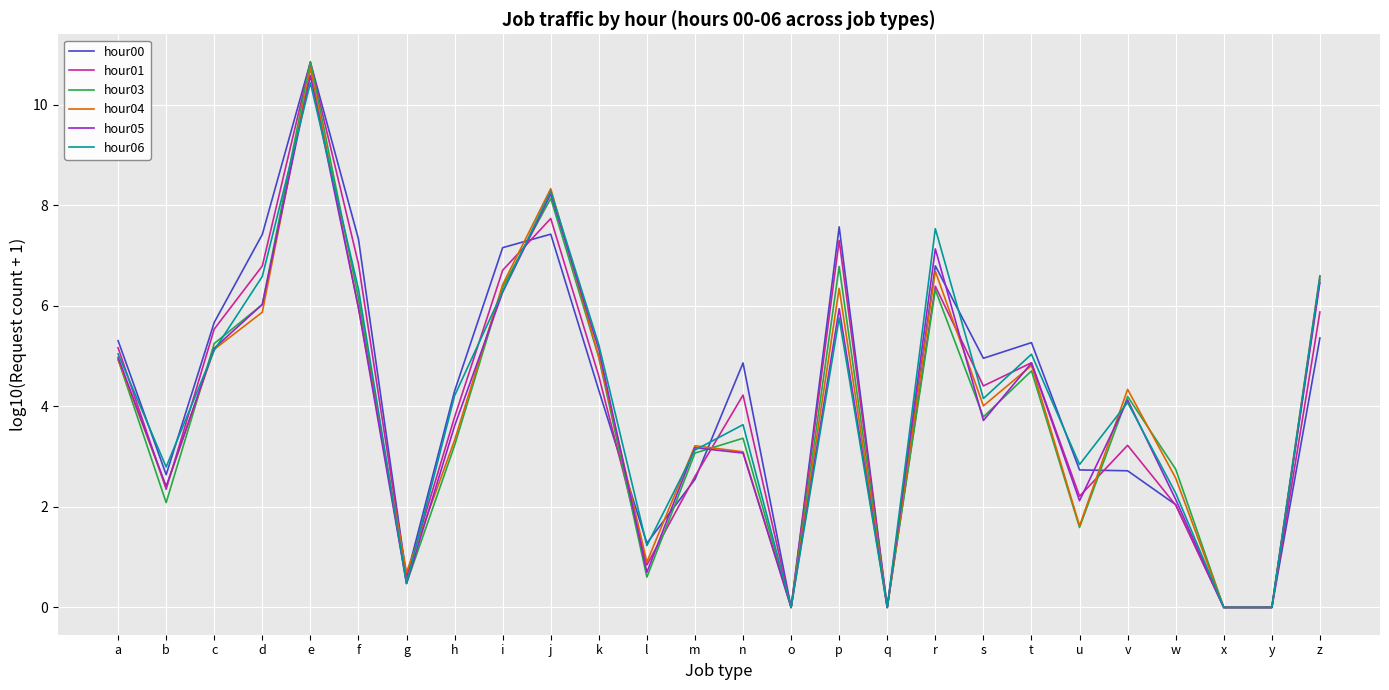

At which label does hour05 first exceed 4?

a